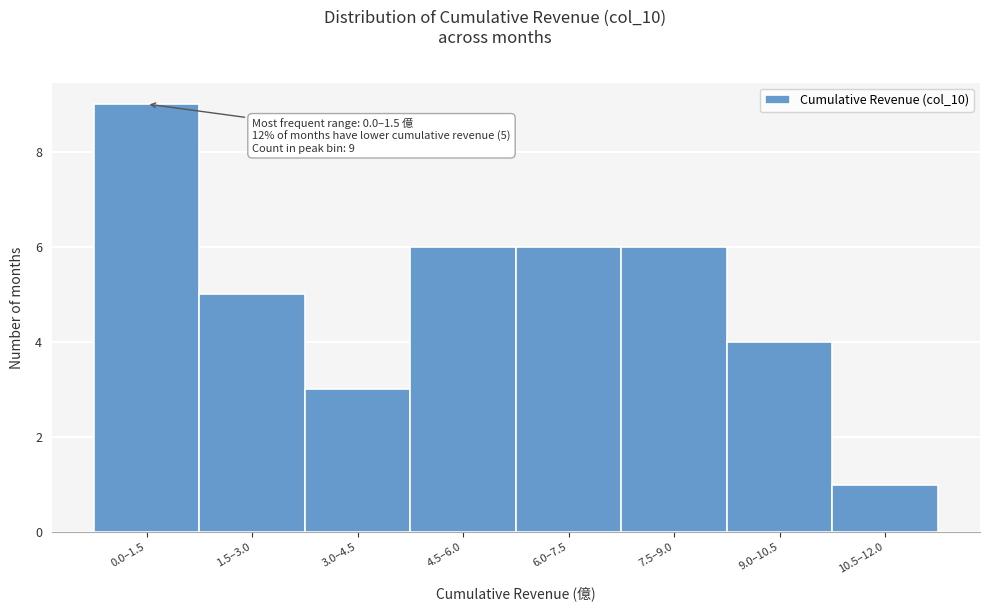

Reading right to left, list all the values displayed in this chart.

1	4	6	6	6	3	5	9